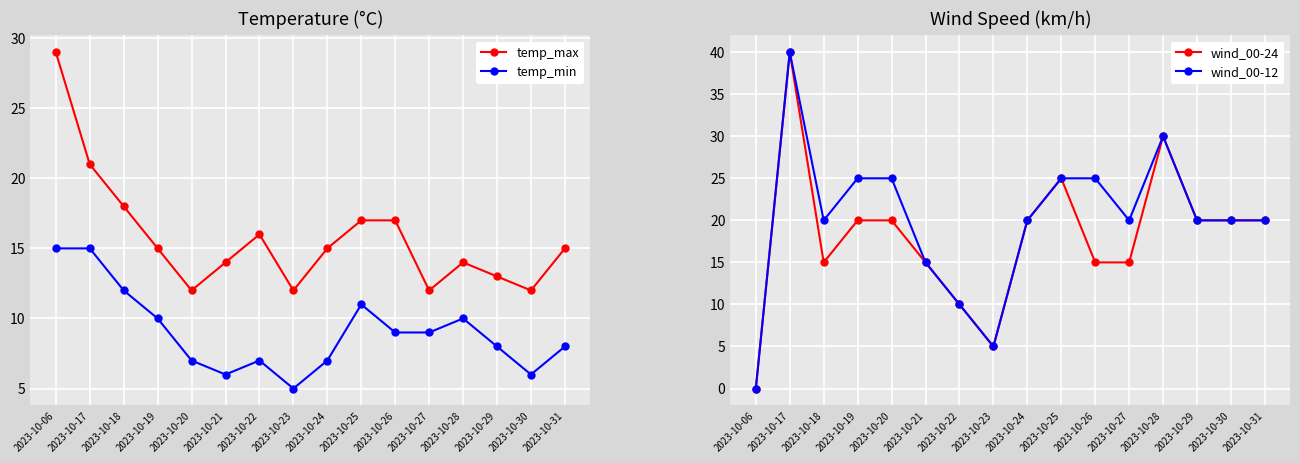

What are all the series names shown in the legend?

temp_max, temp_min, wind_00-24, wind_00-12